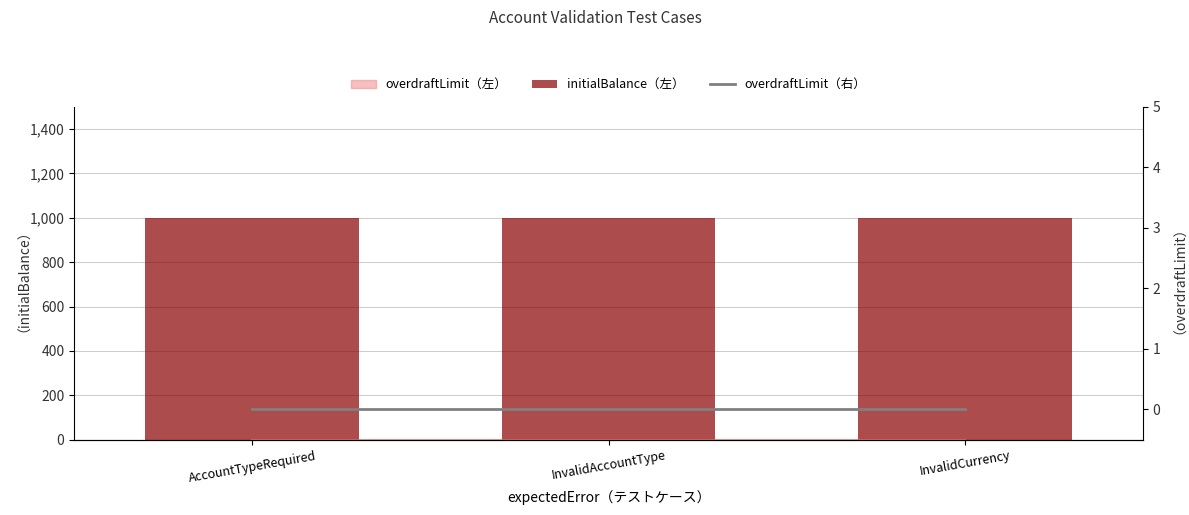

Reading left to right, extract all data points from this chart.

initialBalance（左）: AccountTypeRequired=1000	InvalidAccountType=1000	InvalidCurrency=1000
overdraftLimit（右）: AccountTypeRequired=0	InvalidAccountType=0	InvalidCurrency=0